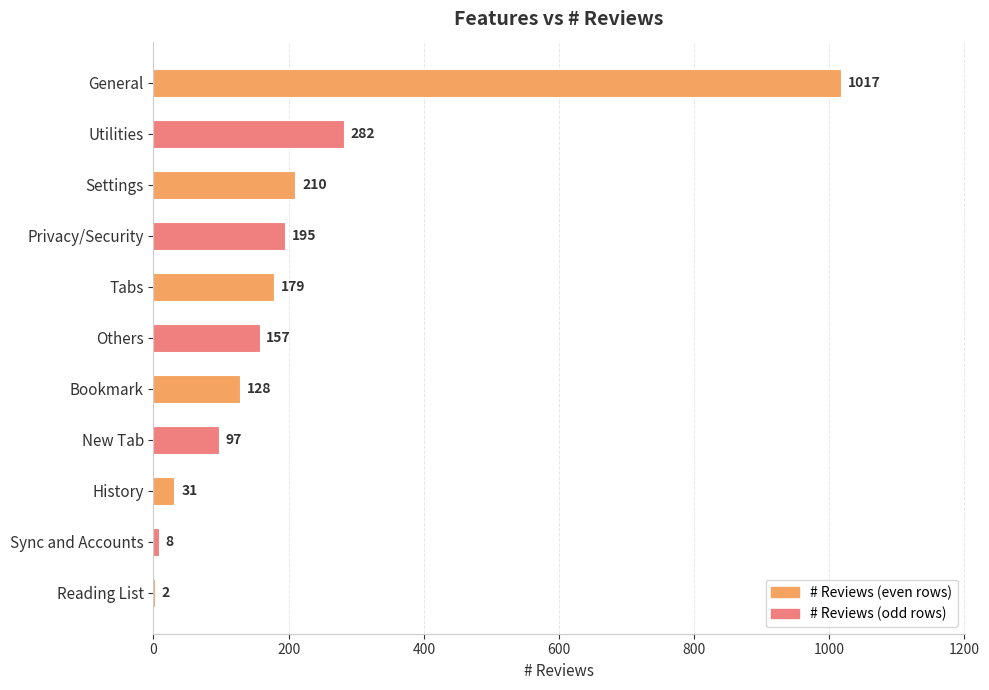

Approximately how many times larger is the value at Others compared to Reading List?

78.5